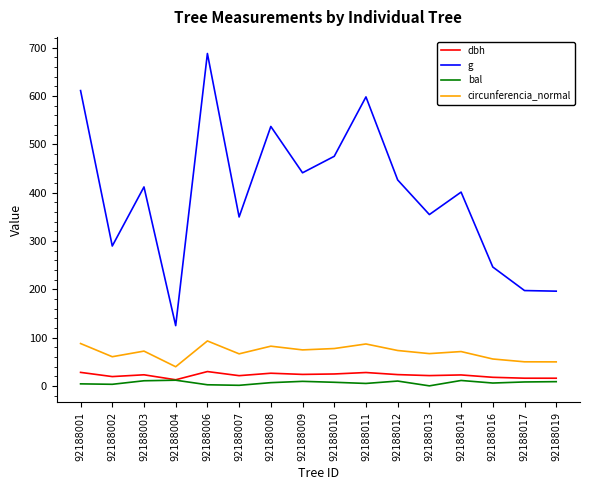

What is the difference between the second highest and minimum values in the g series?

486.7